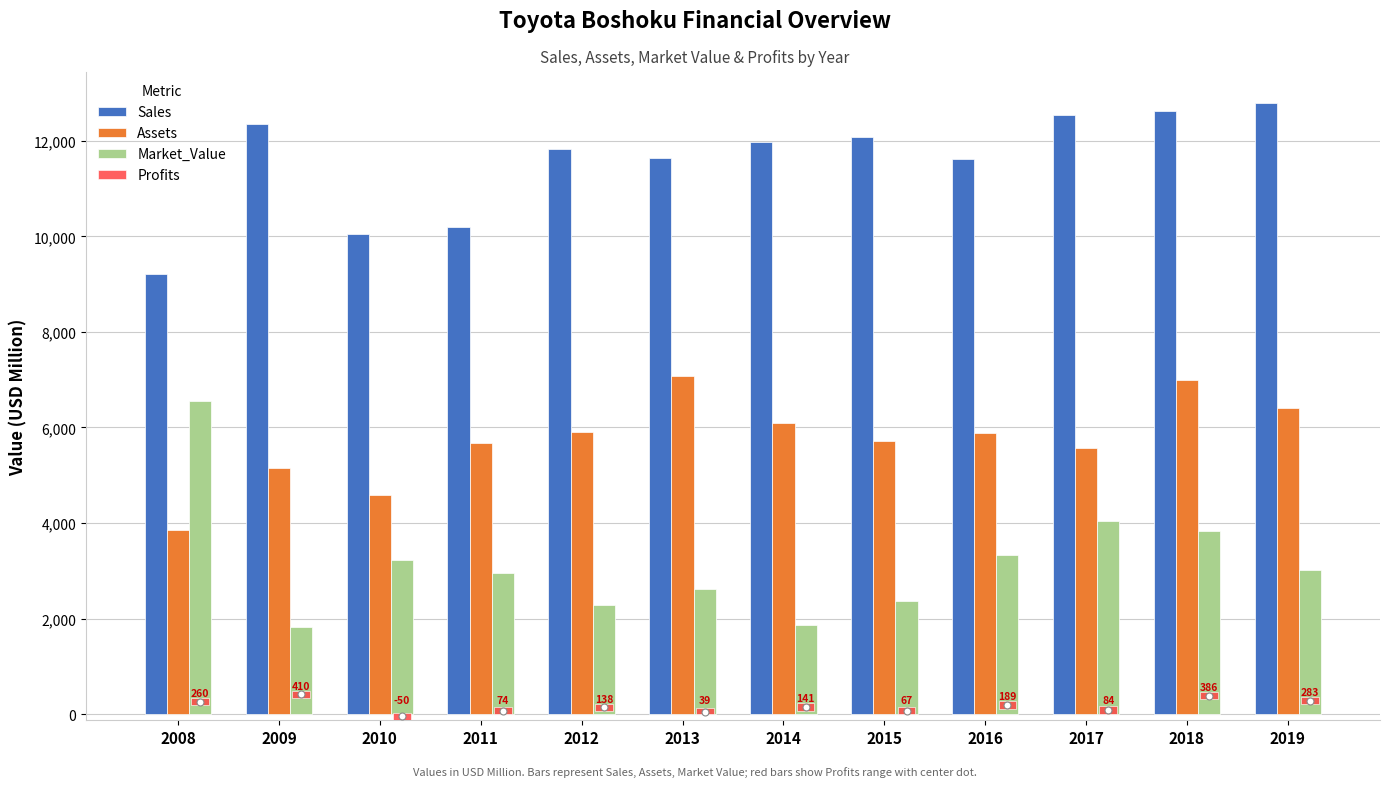

At which category is the sum across all series the highest?

2018